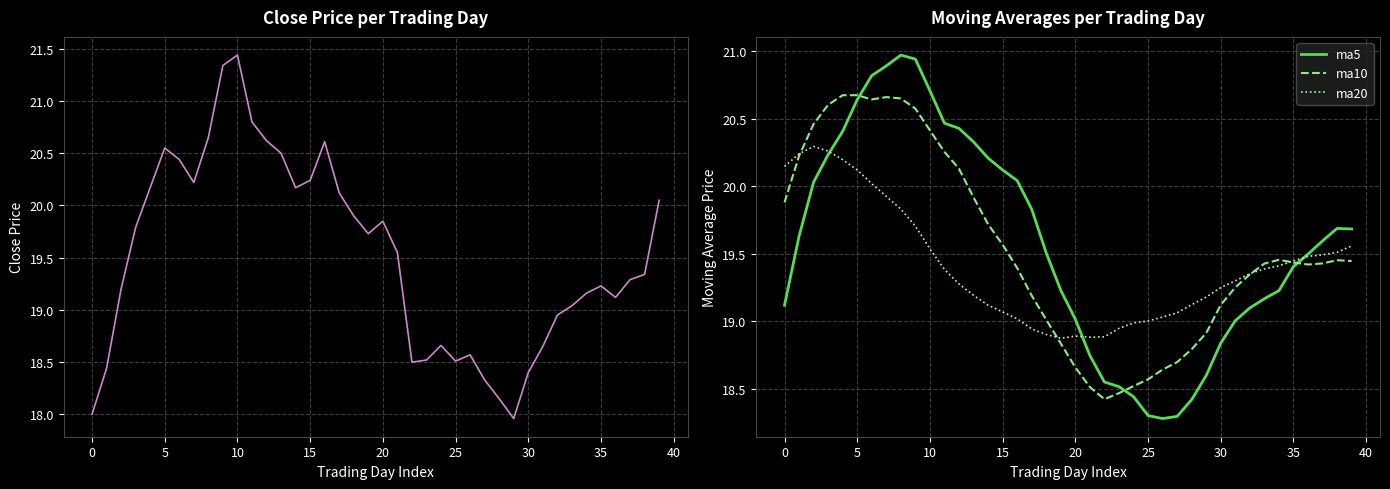

Is it true that ma5 equals 20.1 at 15?

True